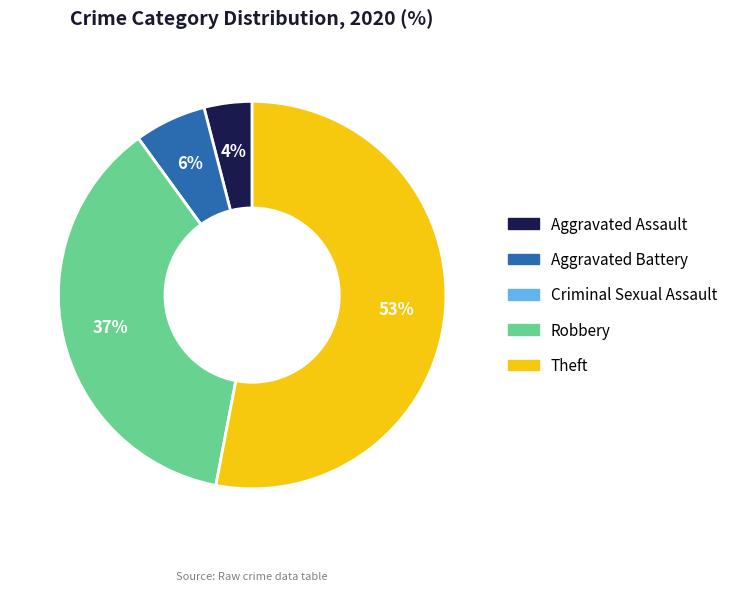

Is the sum of Theft and Aggravated Assault greater than half?

Yes